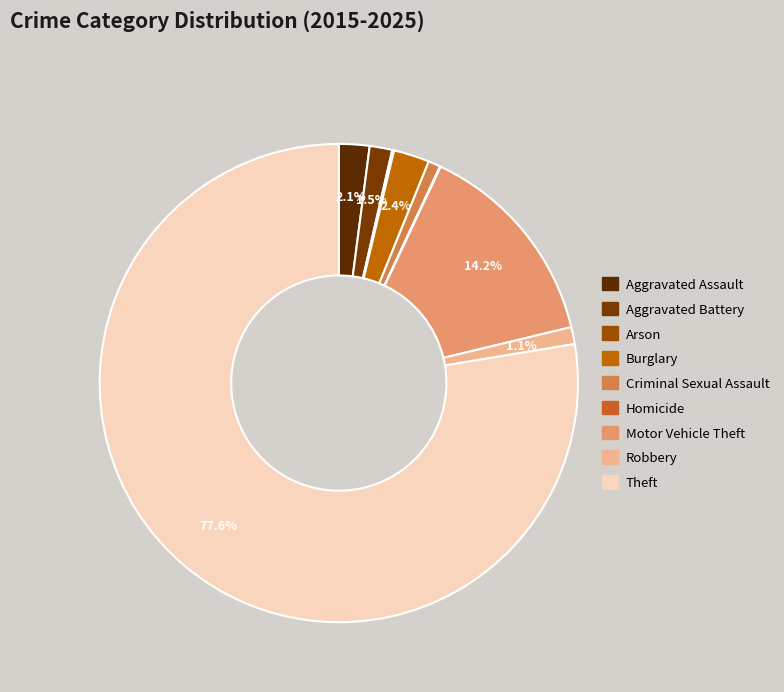

Is it true that Arson is 0% of the pie?

True